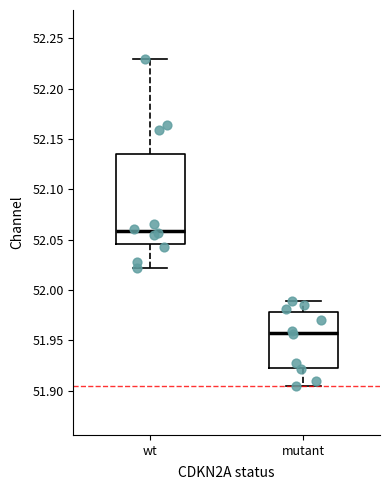

Reading left to right, transcribe this box plot: for each box, give where its median line is, the range the box spans, and where its two whiskers end, as read against the y-axis. The values are not printed on the chart, so give them approximately, as read against the axis.

wt: median 52.060, box 52.045 to 52.135, whiskers 52.020 to 52.230
mutant: median 51.955, box 51.925 to 51.980, whiskers 51.905 to 51.990